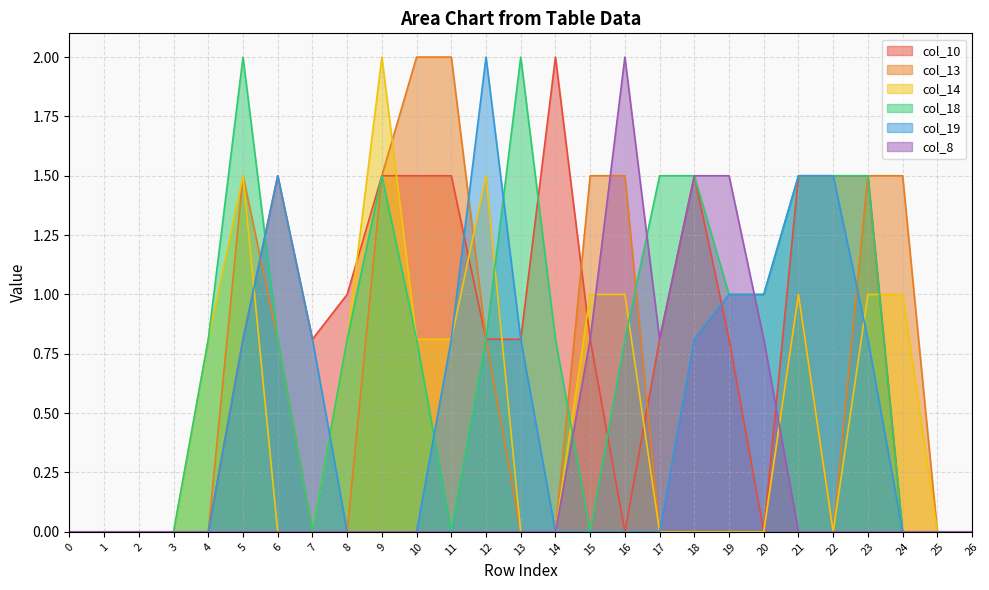

Rank the series by their maximum value, from highest to lowest.

col_10, col_13, col_14, col_18, col_19, col_8